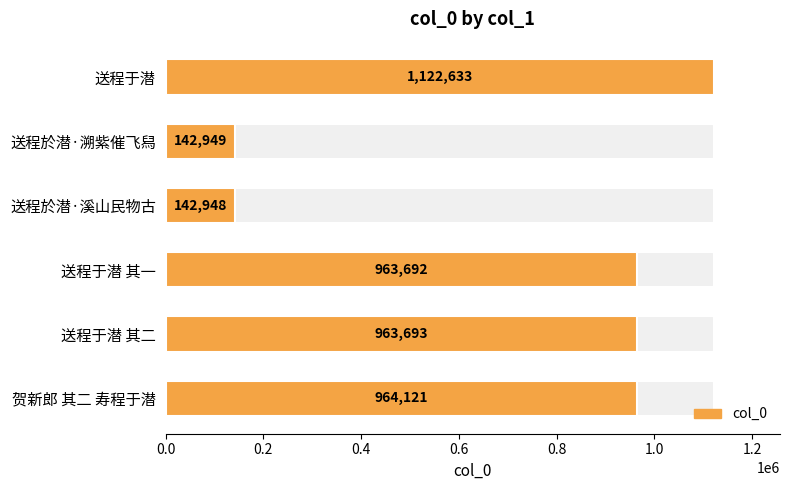

What is the ratio of the value at 送程于潜 其一 to the value at 送程於潜·溪山民物古?

6.7